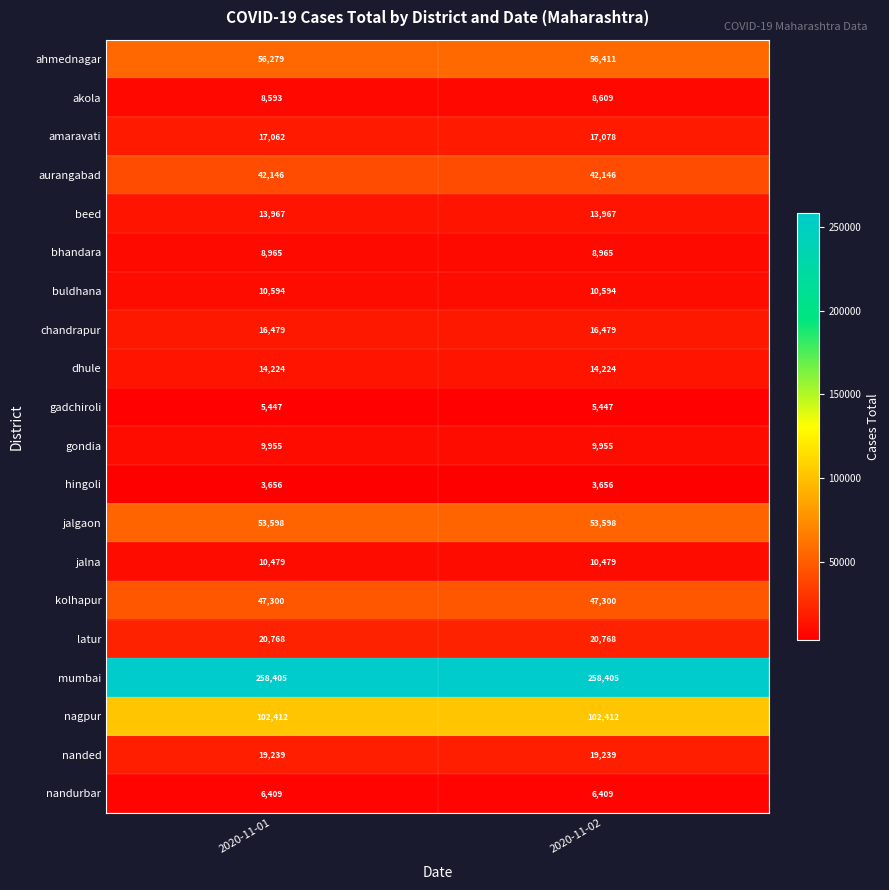

What is the total value across all series at 2020-11-01?

725977